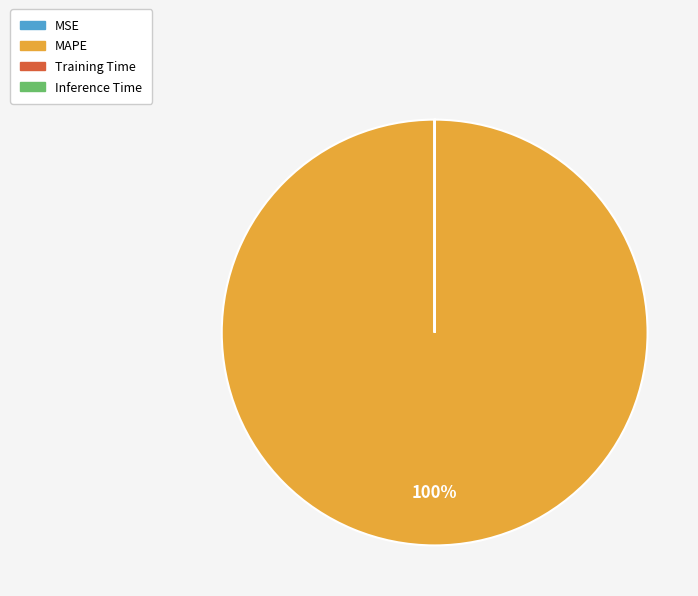

To the nearest percent, what is the average slice percentage?

25%